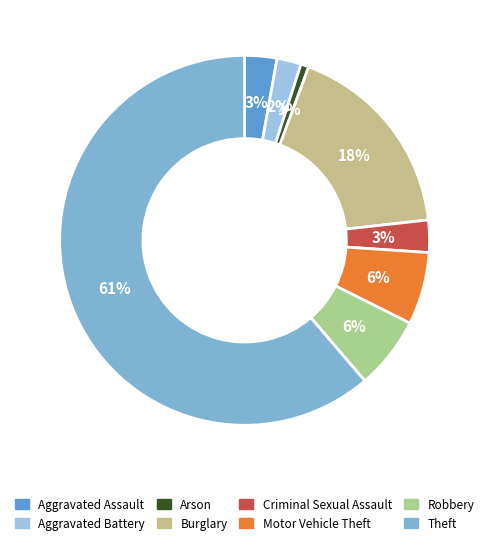

Does any single category account for the majority?

Yes